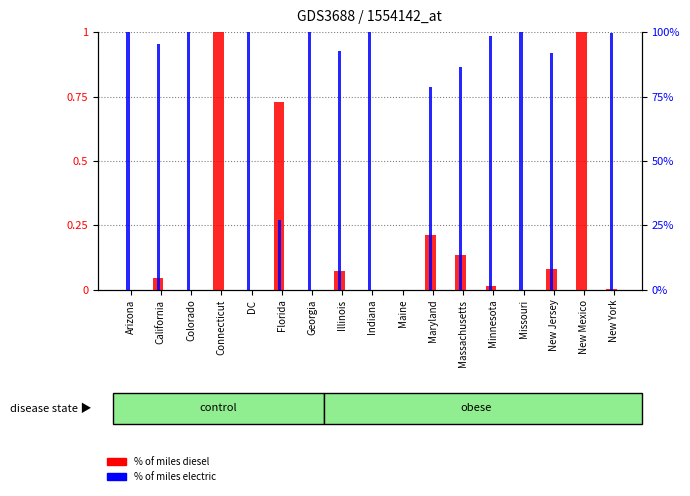

Rank the series at Connecticut from highest to lowest value.

% of miles diesel, % of miles electric